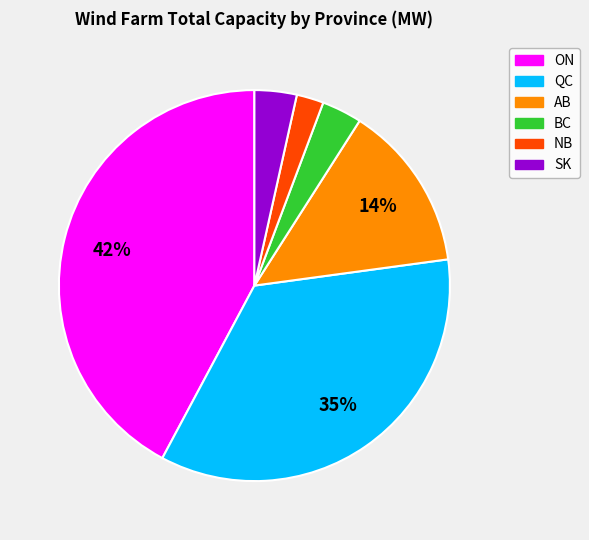

To the nearest percent, what portion does ON represent?

42%